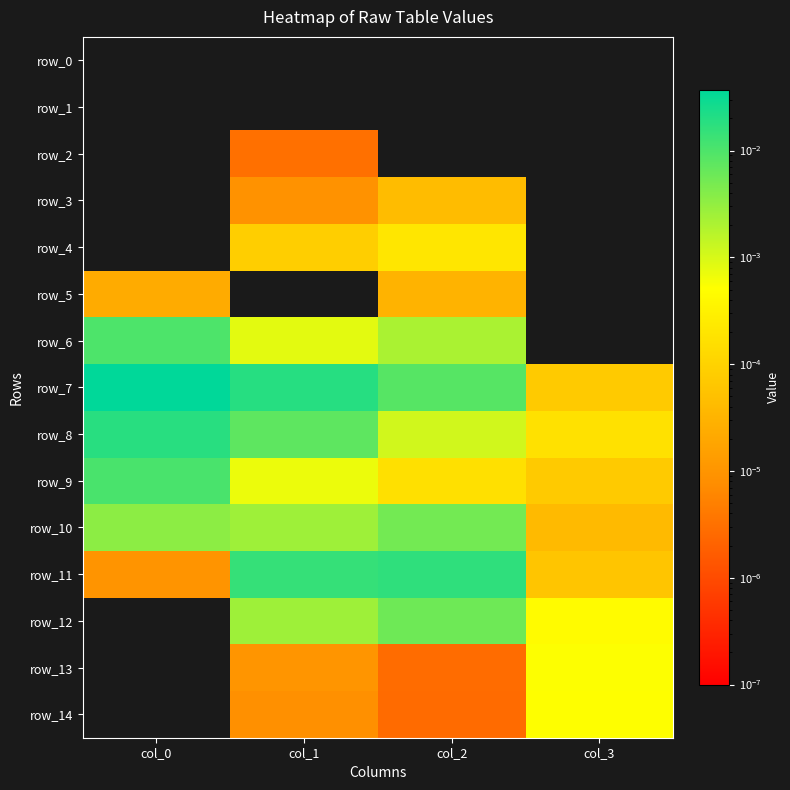

Which series has the widest spread of values?

row_7